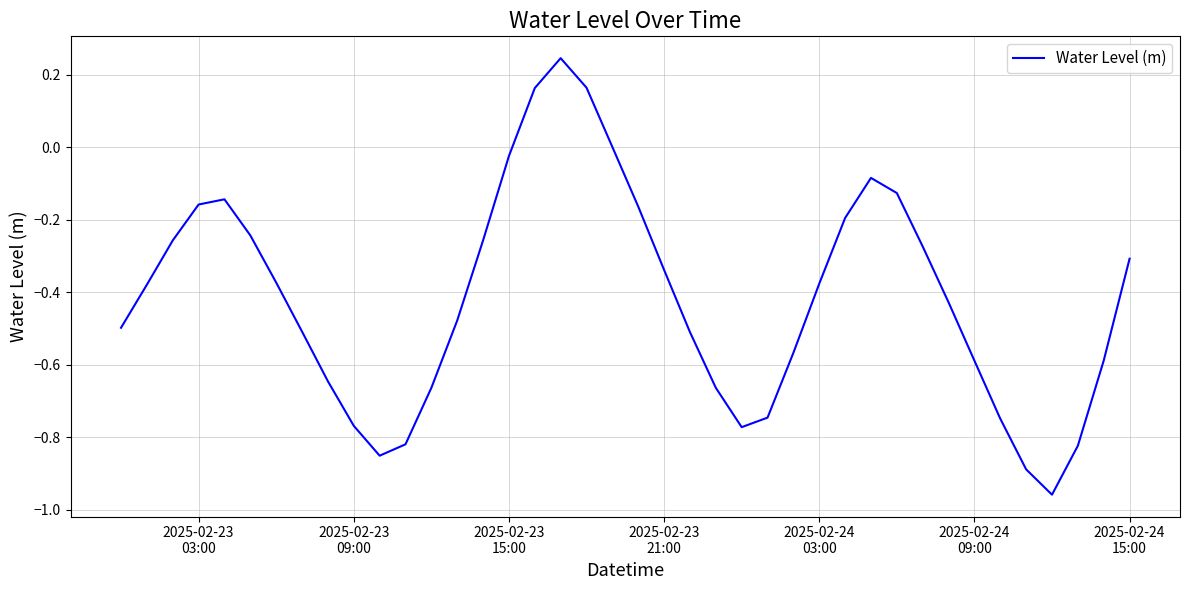

What is the average value?

-0.4